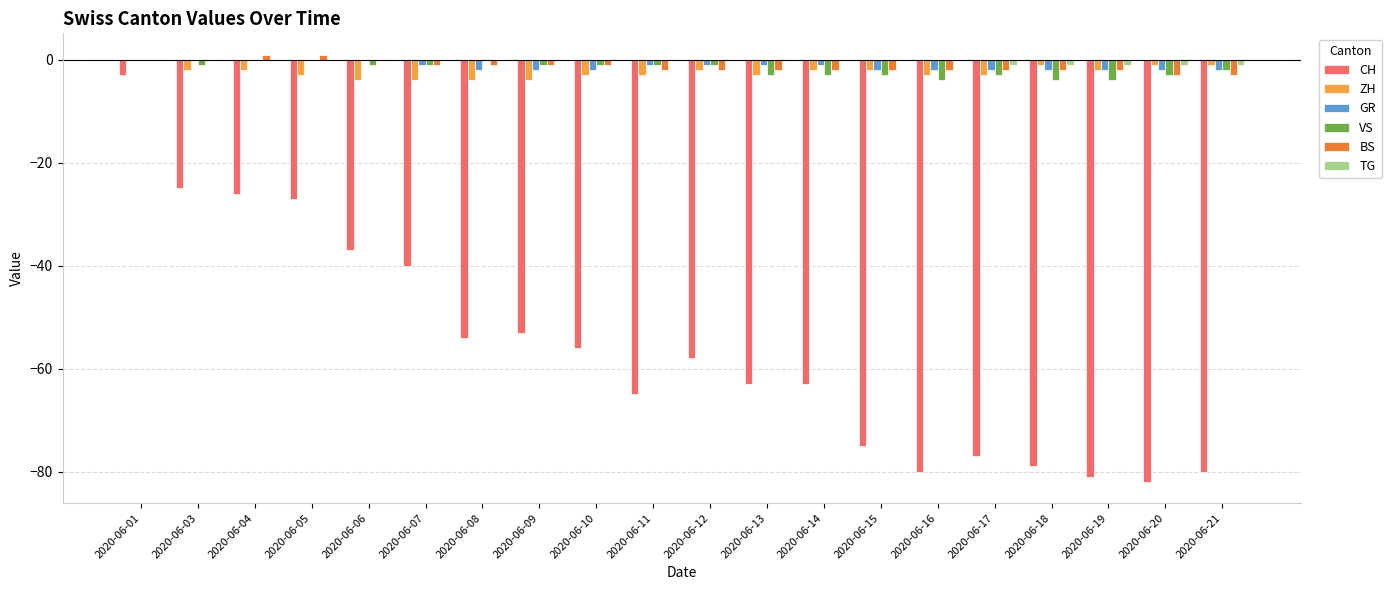

Is it true that CH equals -40 at 2020-06-07?

True